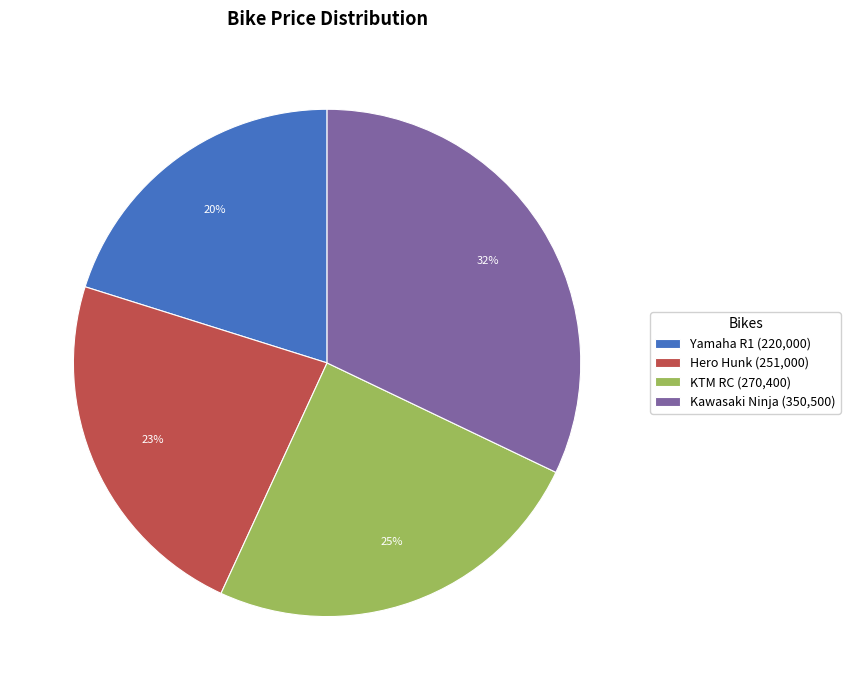

Which category has the biggest portion of the pie?

Kawasaki Ninja